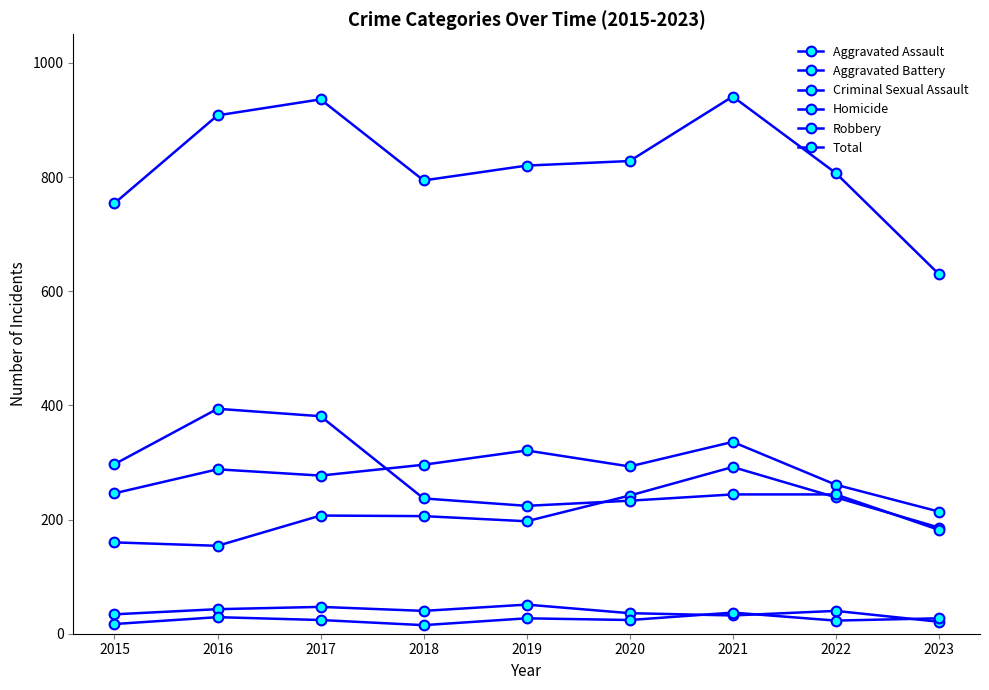

Count the number of data series in this chart.

6